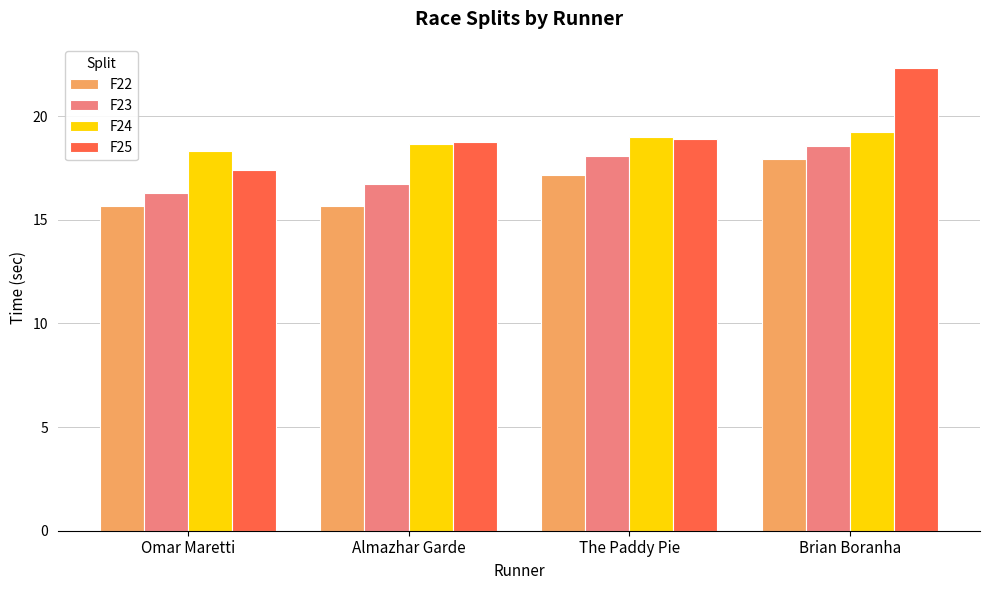

Between Omar Maretti and Brian Boranha, which series saw the biggest shift?

F25